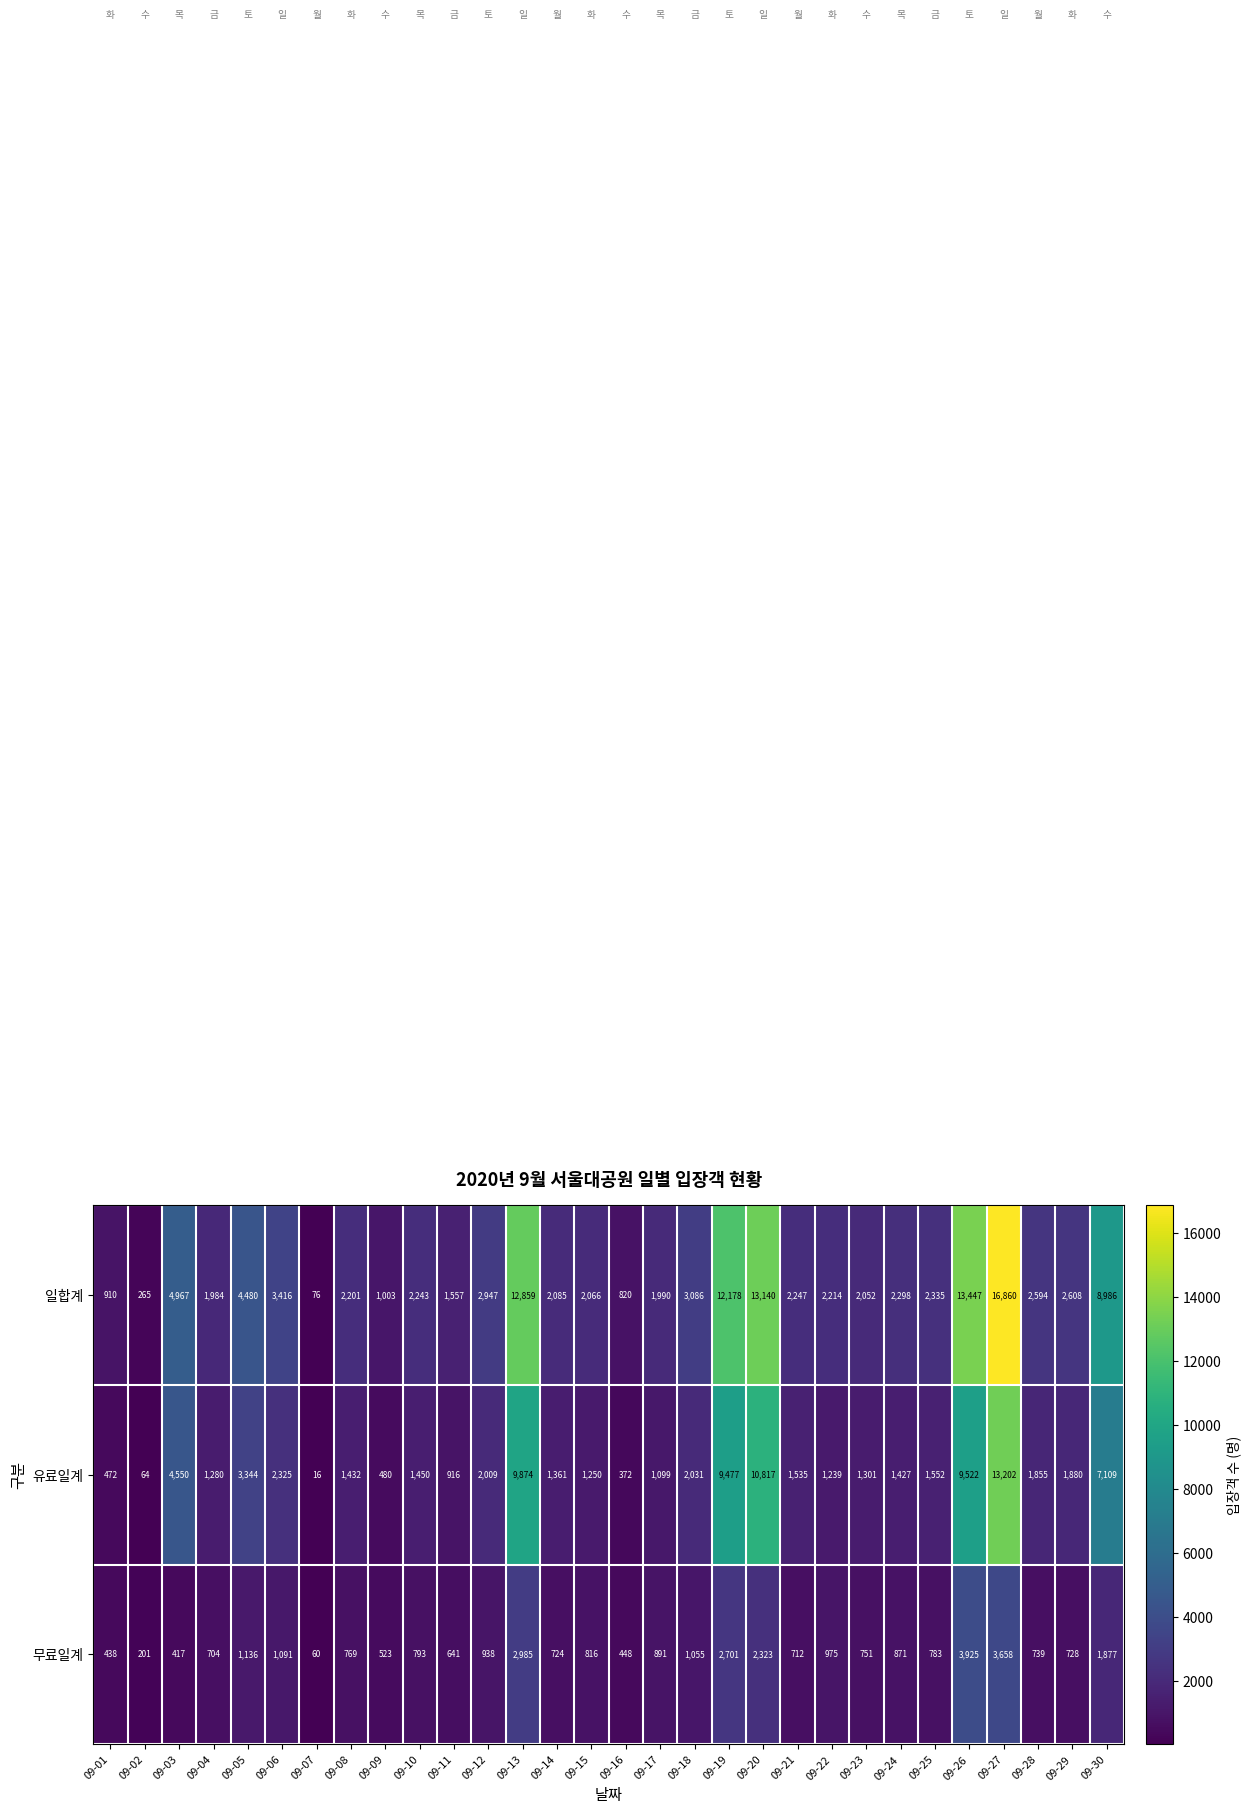

List the series in order of their overall mean, lowest first.

무료일계, 유료일계, 일합계